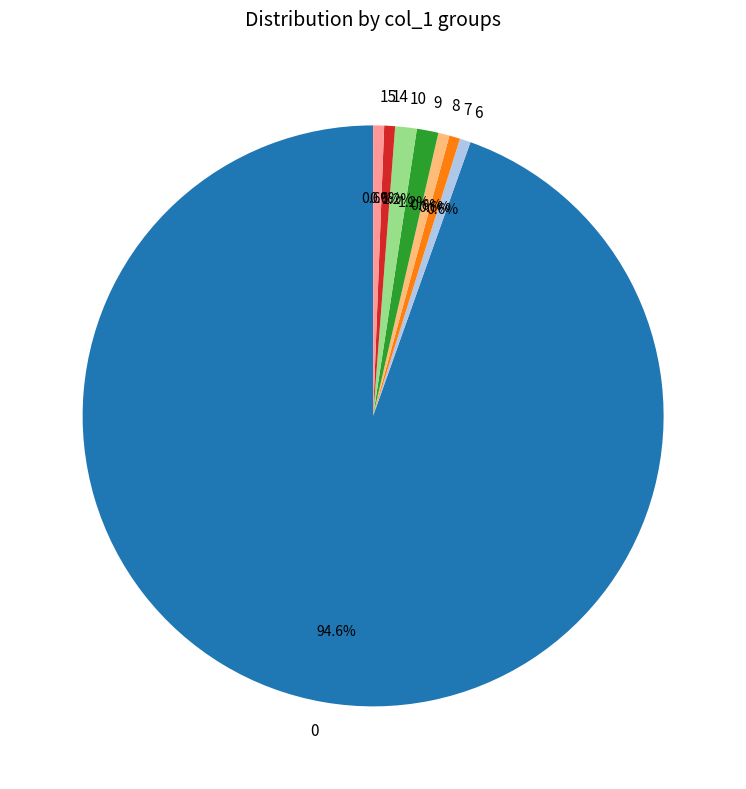

Does 15 represent more than half of the total?

No